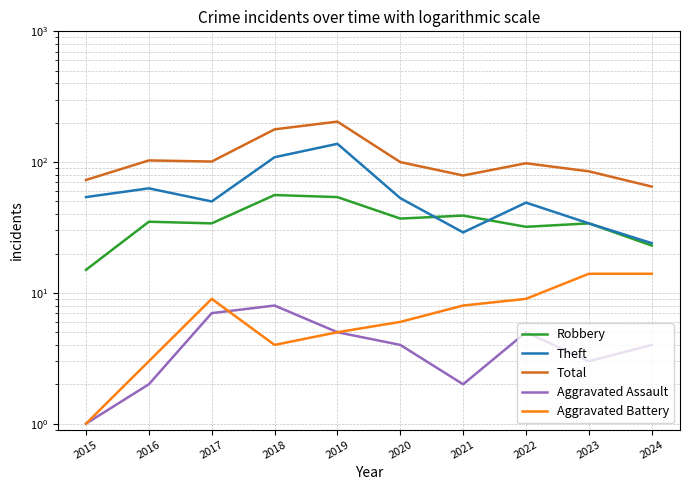

What is the difference between the Aggravated Battery values at 2020 and 2021?

2